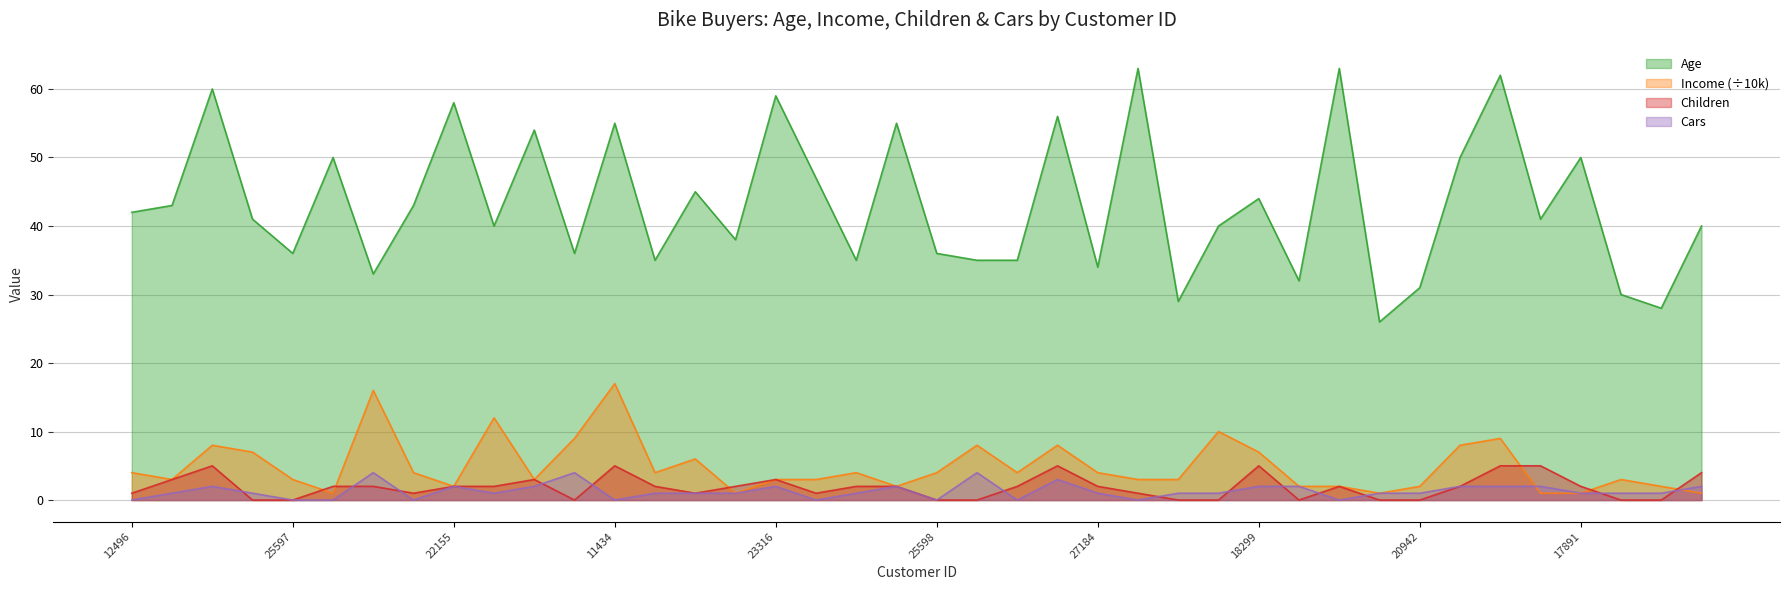

Where is the first local minimum for Cars?

19364